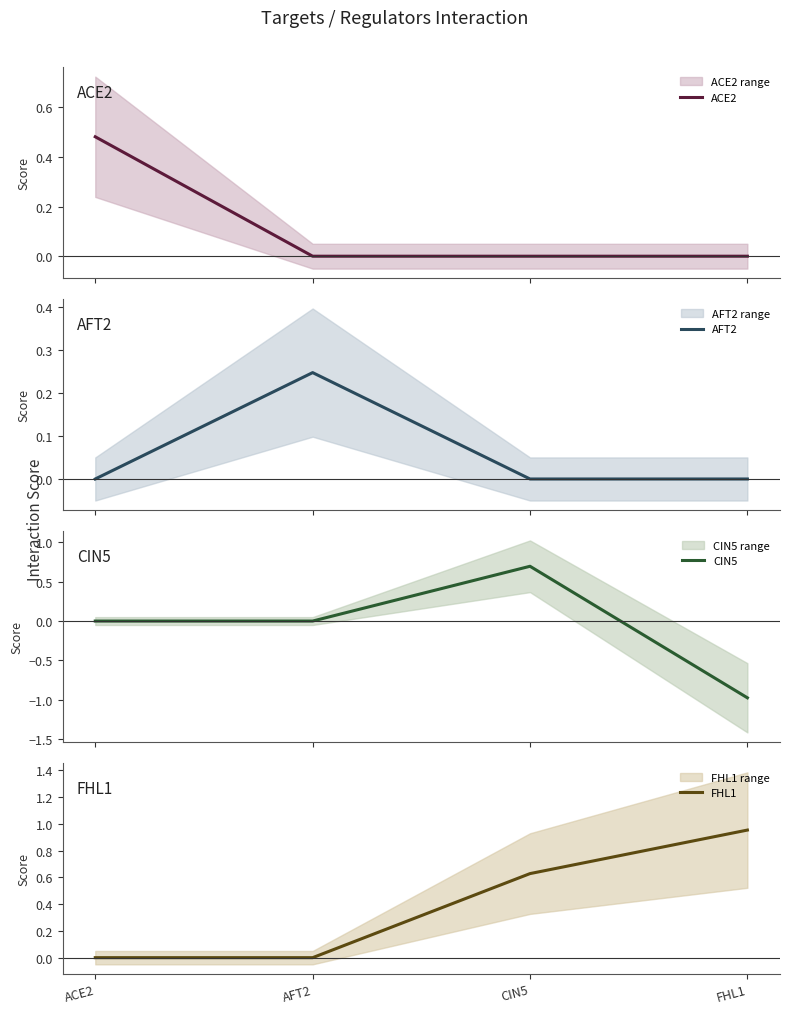

Reading left to right, extract all data points from this chart.

ACE2: 0.5	0.0	0.0	0.0
AFT2: 0.0	0.2	0.0	0.0
CIN5: 0.0	0.0	0.7	-1.0
FHL1: 0.0	0.0	0.6	1.0